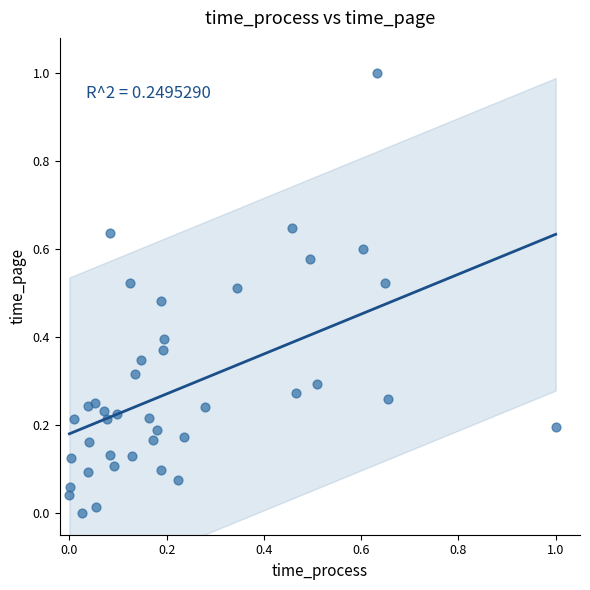

What is the range of Y values (max minus min)?

1.0